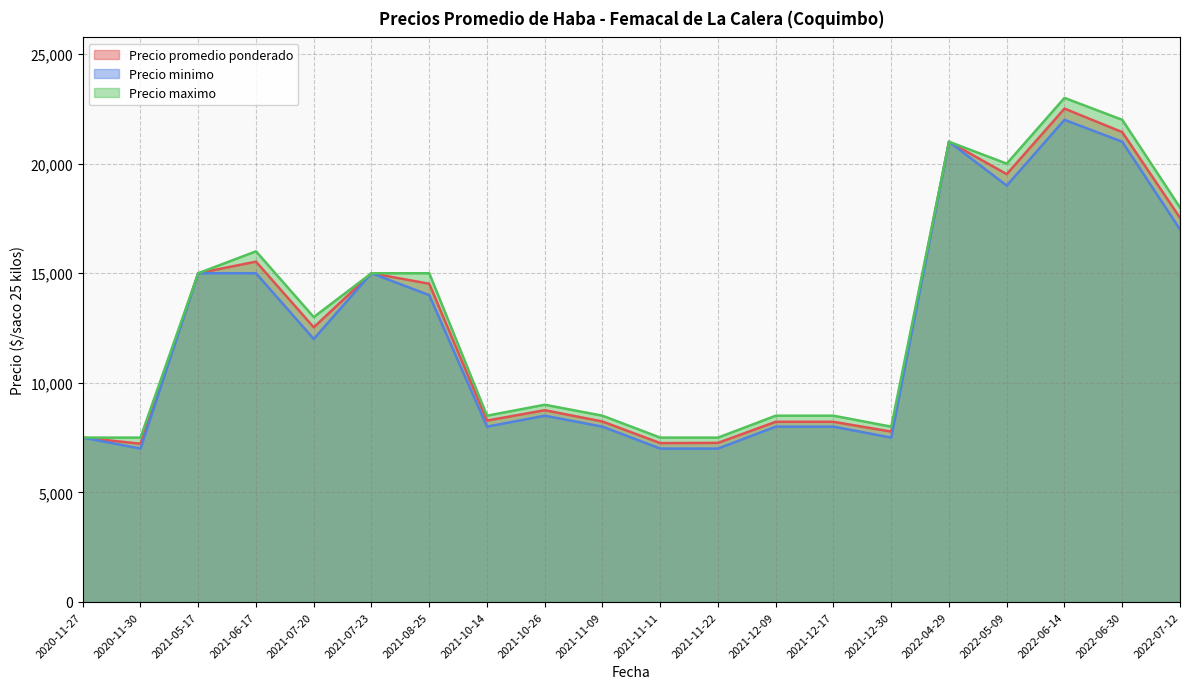

What is the highest value of the Precio minimo series?

22000